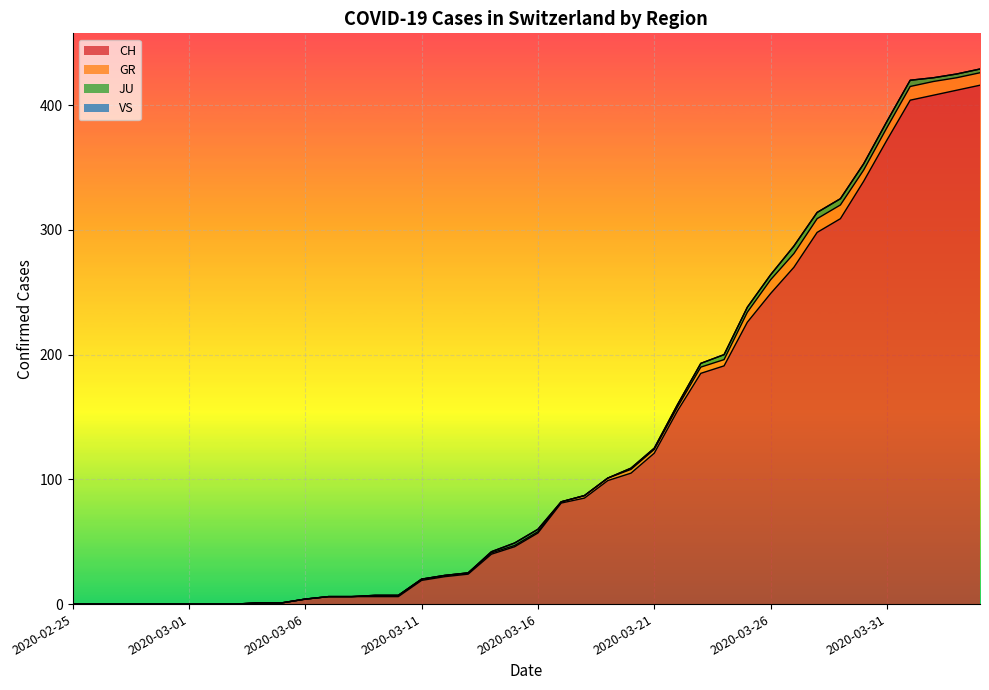

The value of JU at 2020-03-12 is 0. True or false?

True